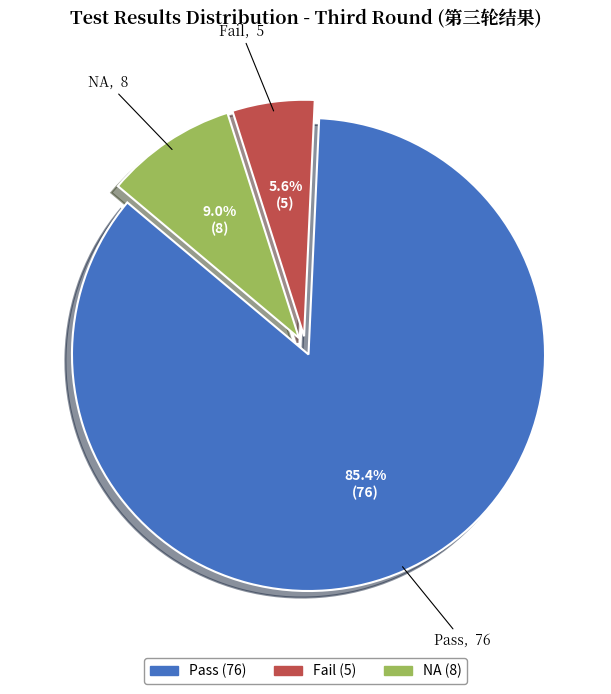

Does Fail account for over 50% of the chart?

No